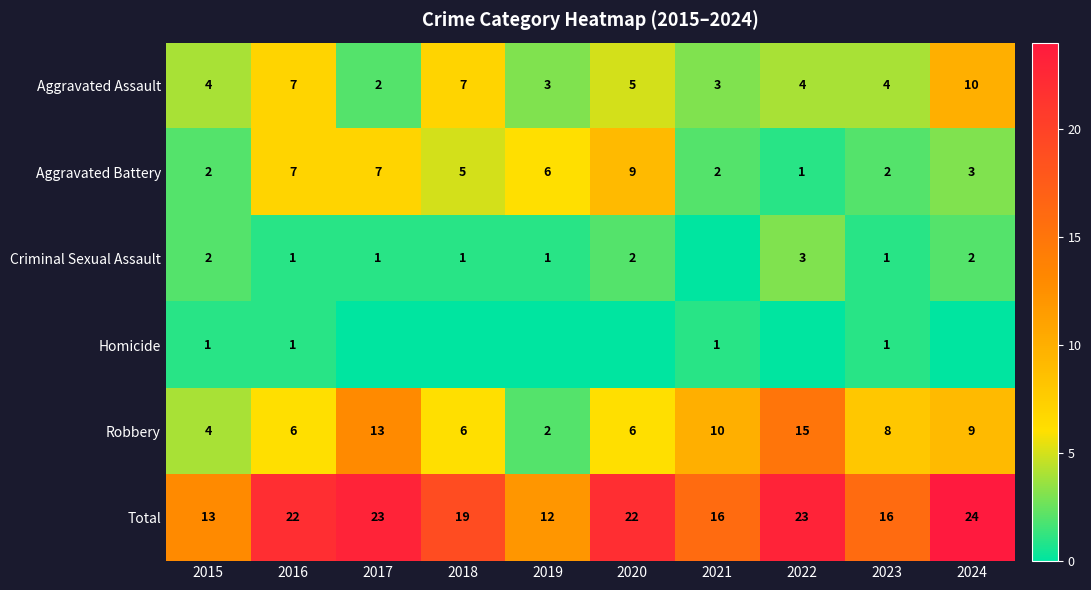

What is the difference between the maximum and second lowest values in the Aggravated Assault series?

7